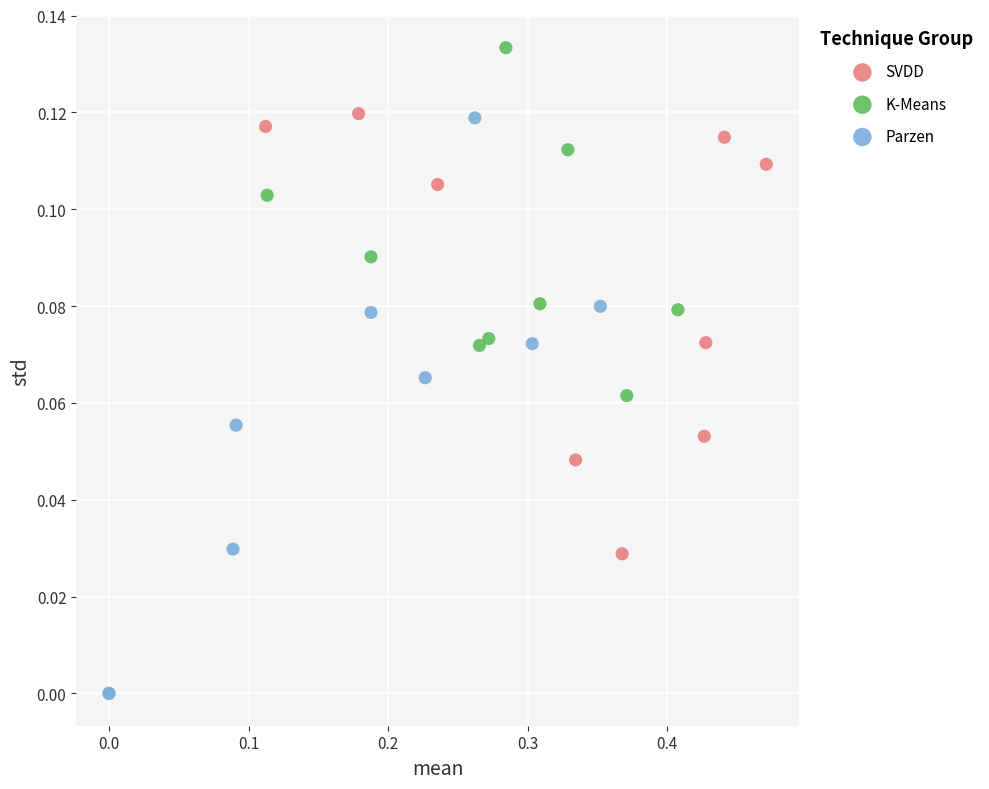

Which series has the widest spread of Y values?

Parzen